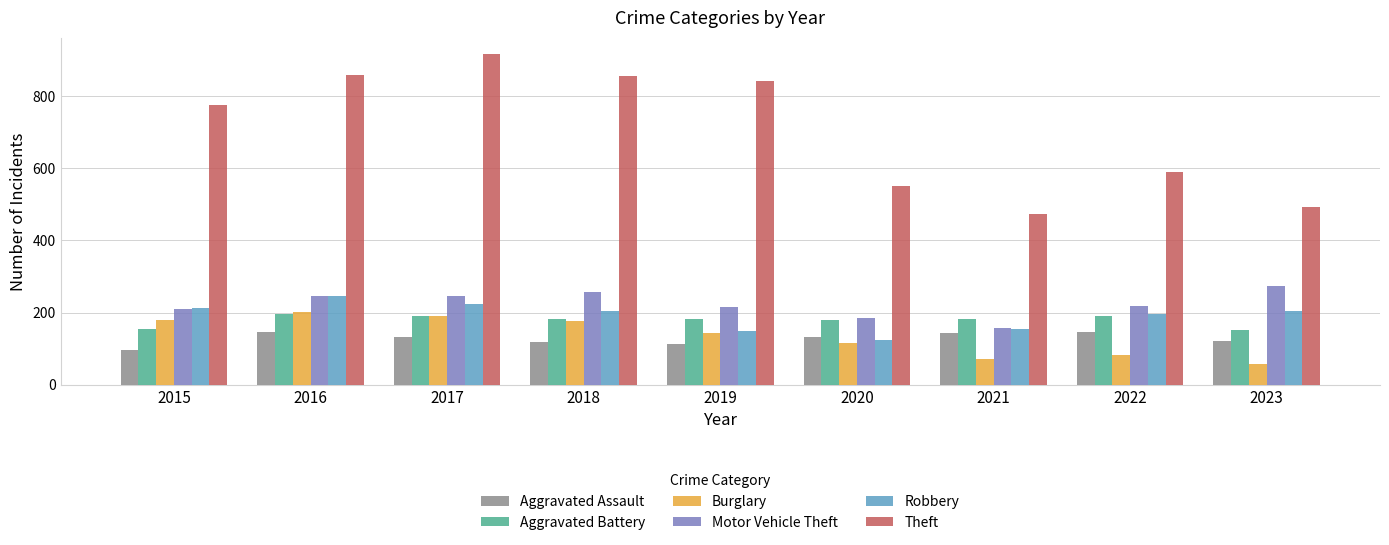

What is the minimum value for Theft?

474